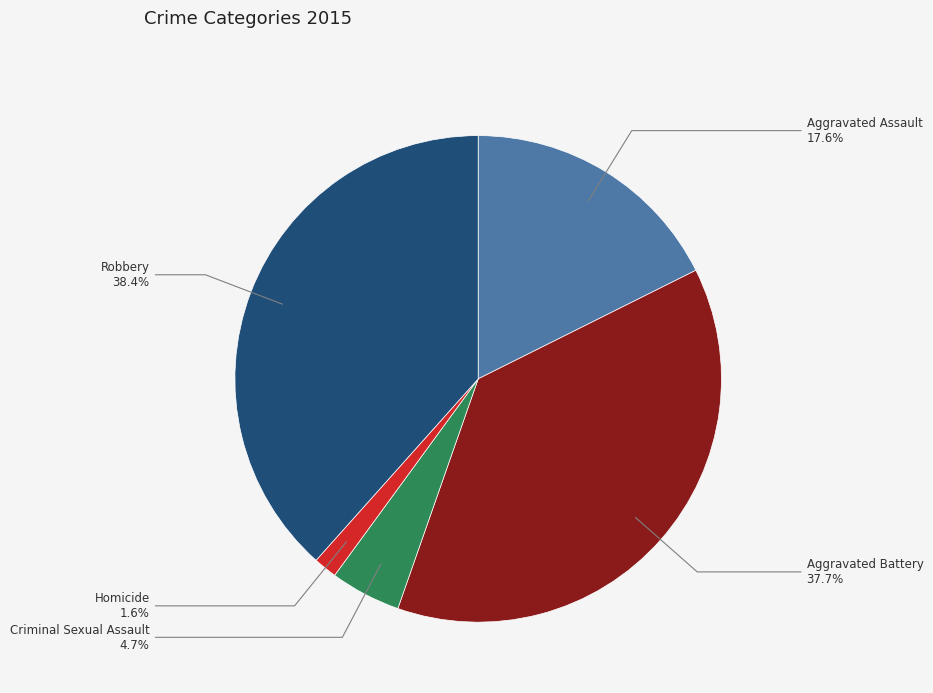

Rank the categories by value from lowest to highest.

Homicide, Criminal Sexual Assault, Aggravated Assault, Aggravated Battery, Robbery